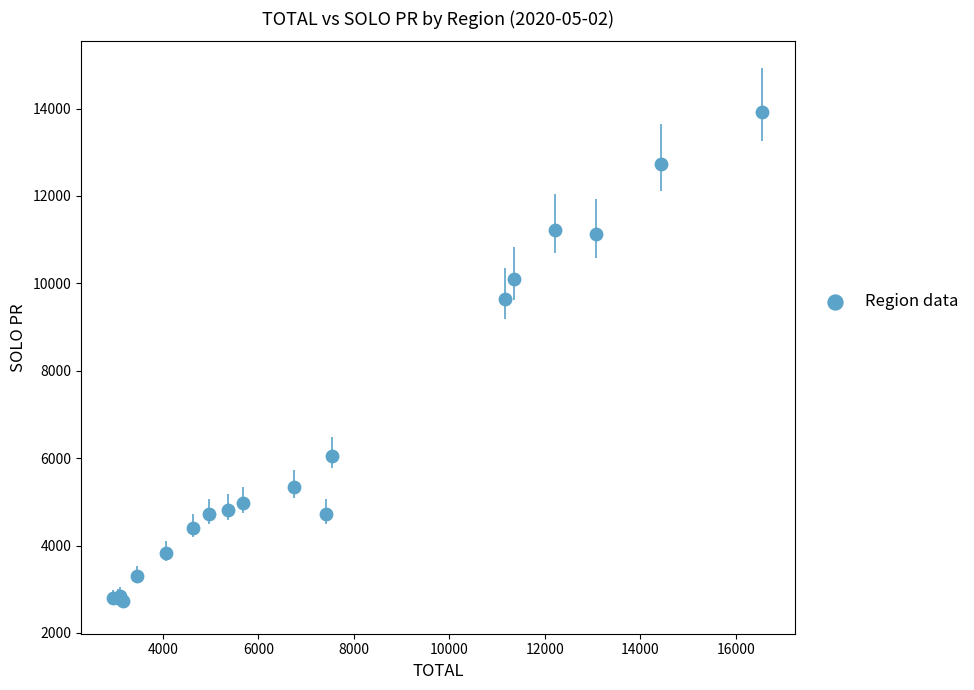

What Y value in the scatter plot is closest to 8324?

9650